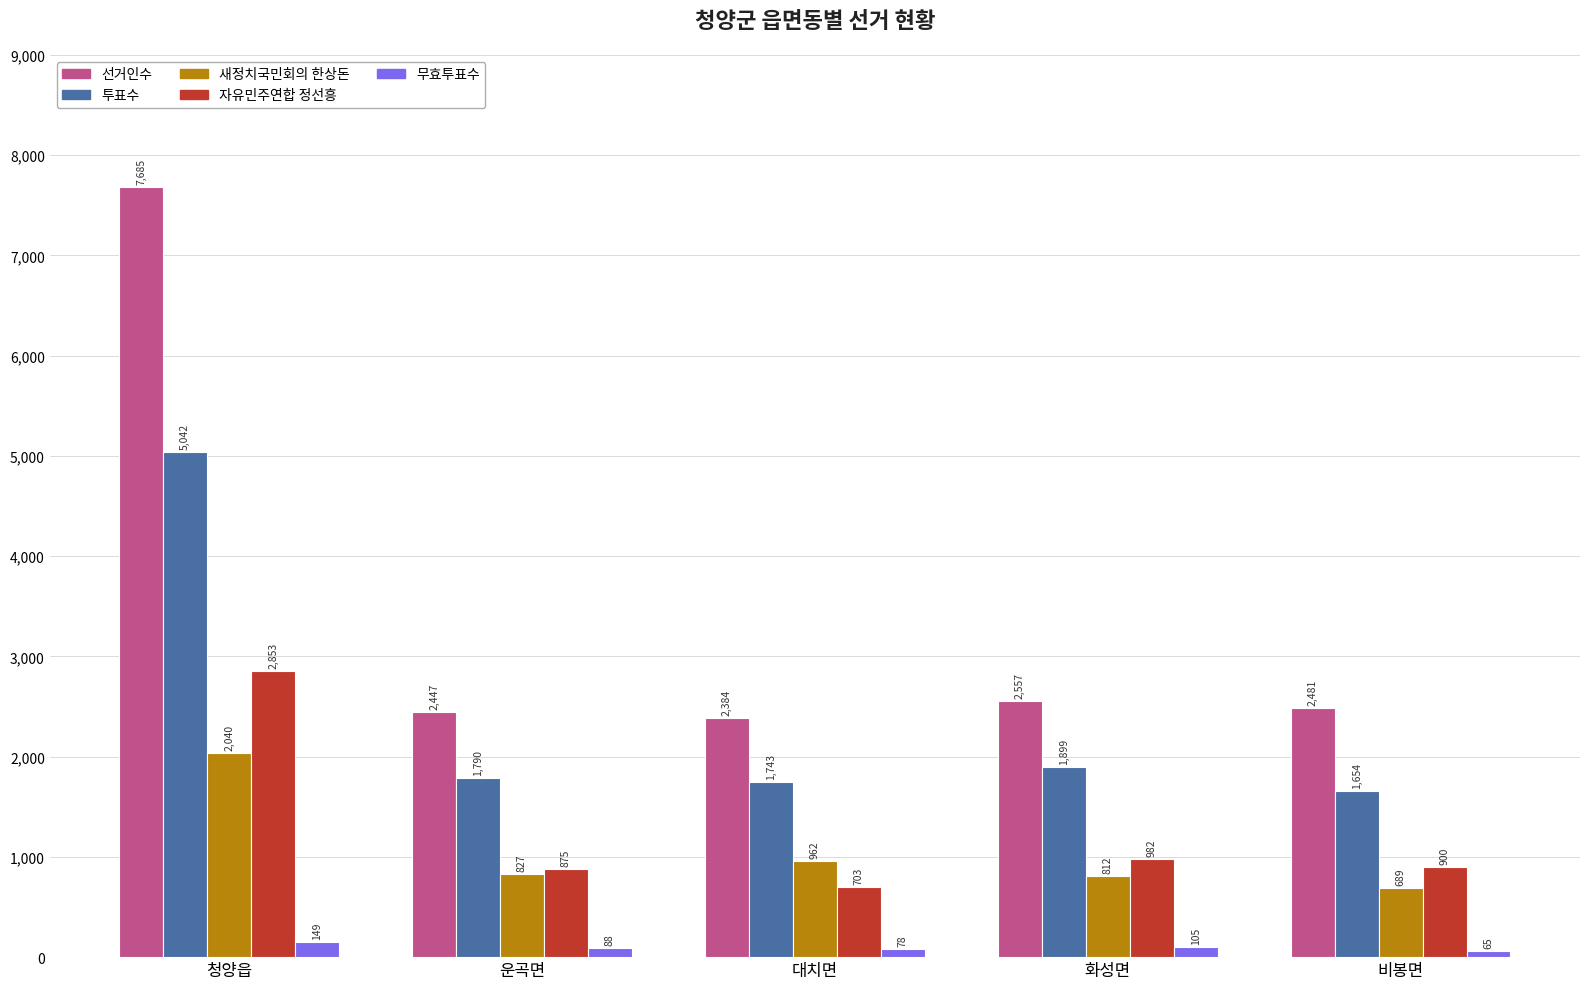

Reading right to left, what are all the values shown in this chart?

선거인수: 비봉면=2481	화성면=2557	대치면=2384	운곡면=2447	청양읍=7685
투표수: 비봉면=1654	화성면=1899	대치면=1743	운곡면=1790	청양읍=5042
새정치국민회의 한상돈: 비봉면=689	화성면=812	대치면=962	운곡면=827	청양읍=2040
자유민주연합 정선흥: 비봉면=900	화성면=982	대치면=703	운곡면=875	청양읍=2853
무효투표수: 비봉면=65	화성면=105	대치면=78	운곡면=88	청양읍=149